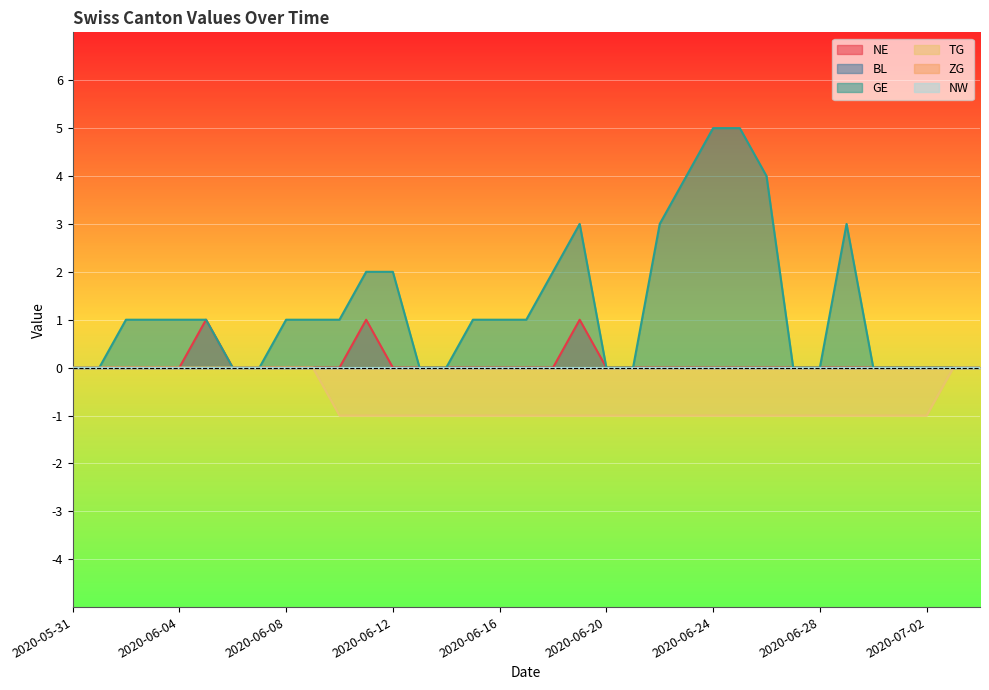

At which category is the sum across all series the highest?

2020-06-24